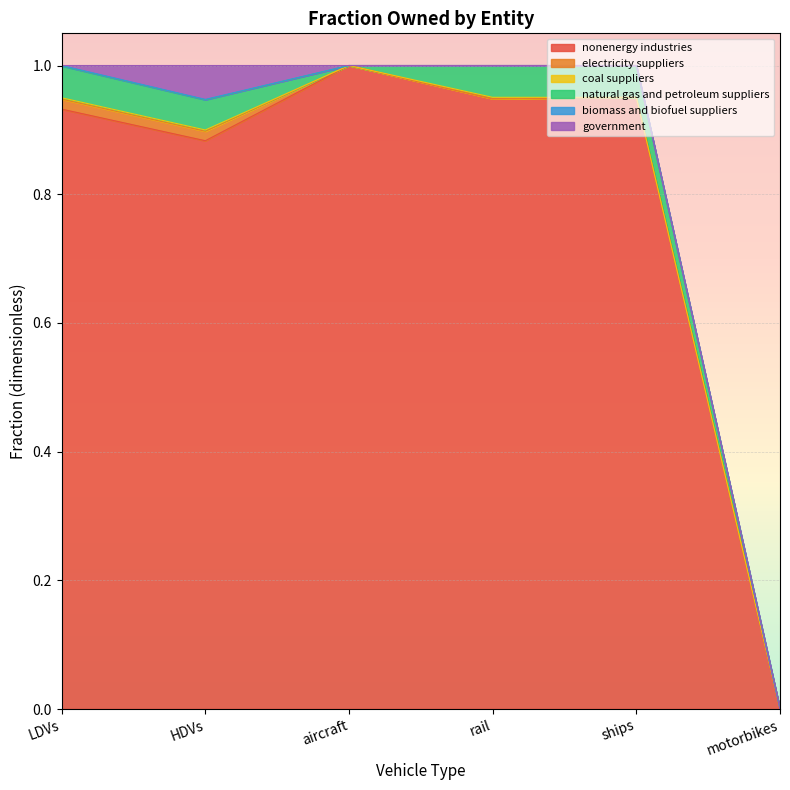

Which category has the lowest value in the nonenergy industries series?

motorbikes